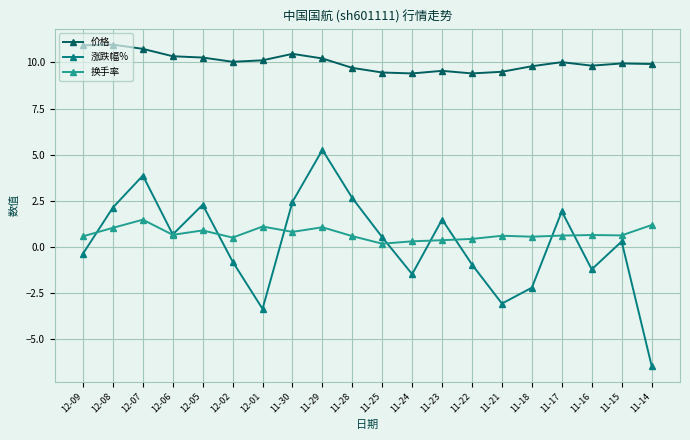

What are all the series names shown in the legend?

价格, 涨跌幅%, 换手率